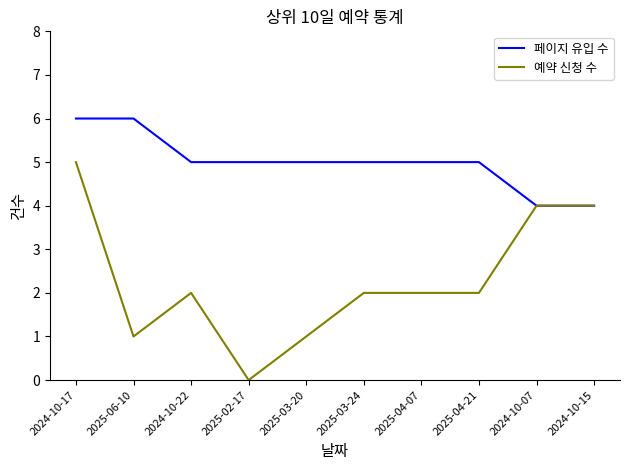

Is this an area chart (filled region under the line)?

No